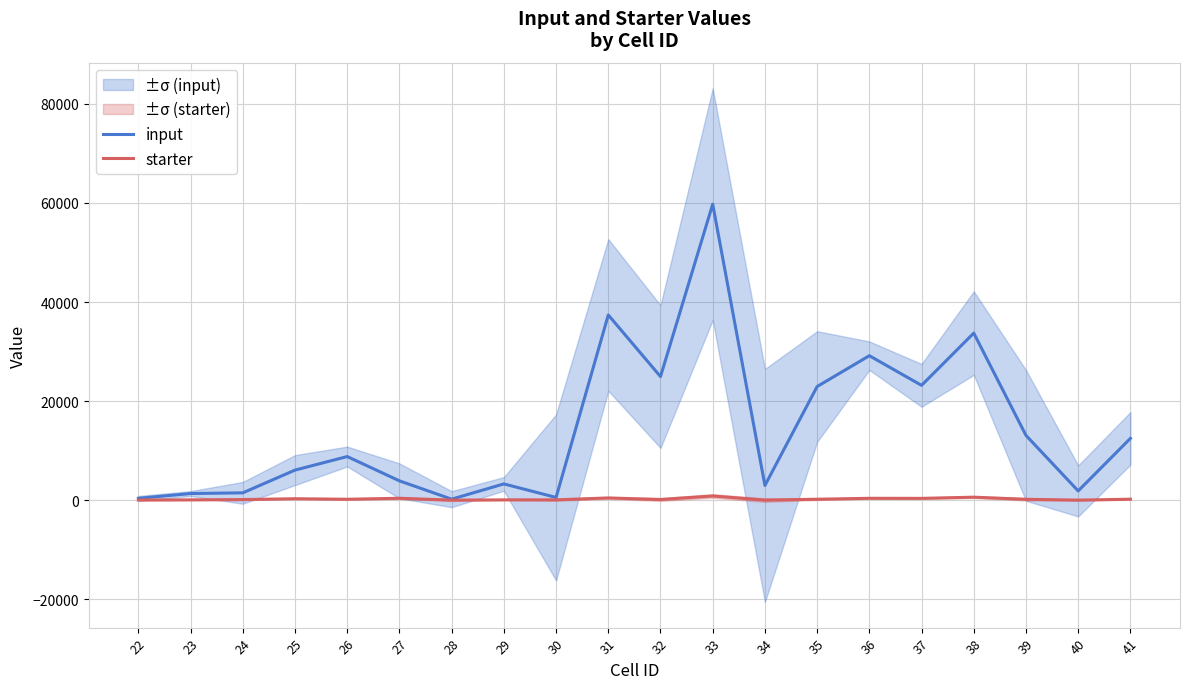

What is the maximum value shown in the chart?

59748